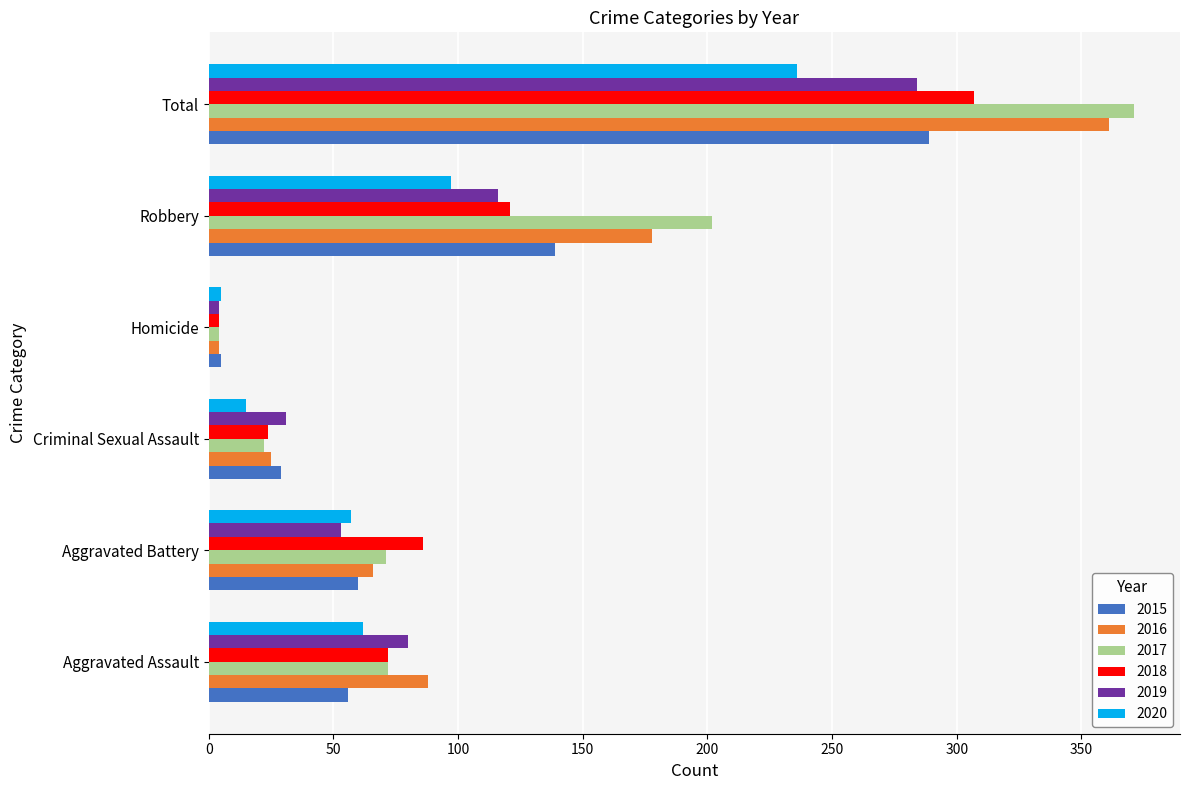

Which series has the widest spread of values?

2017